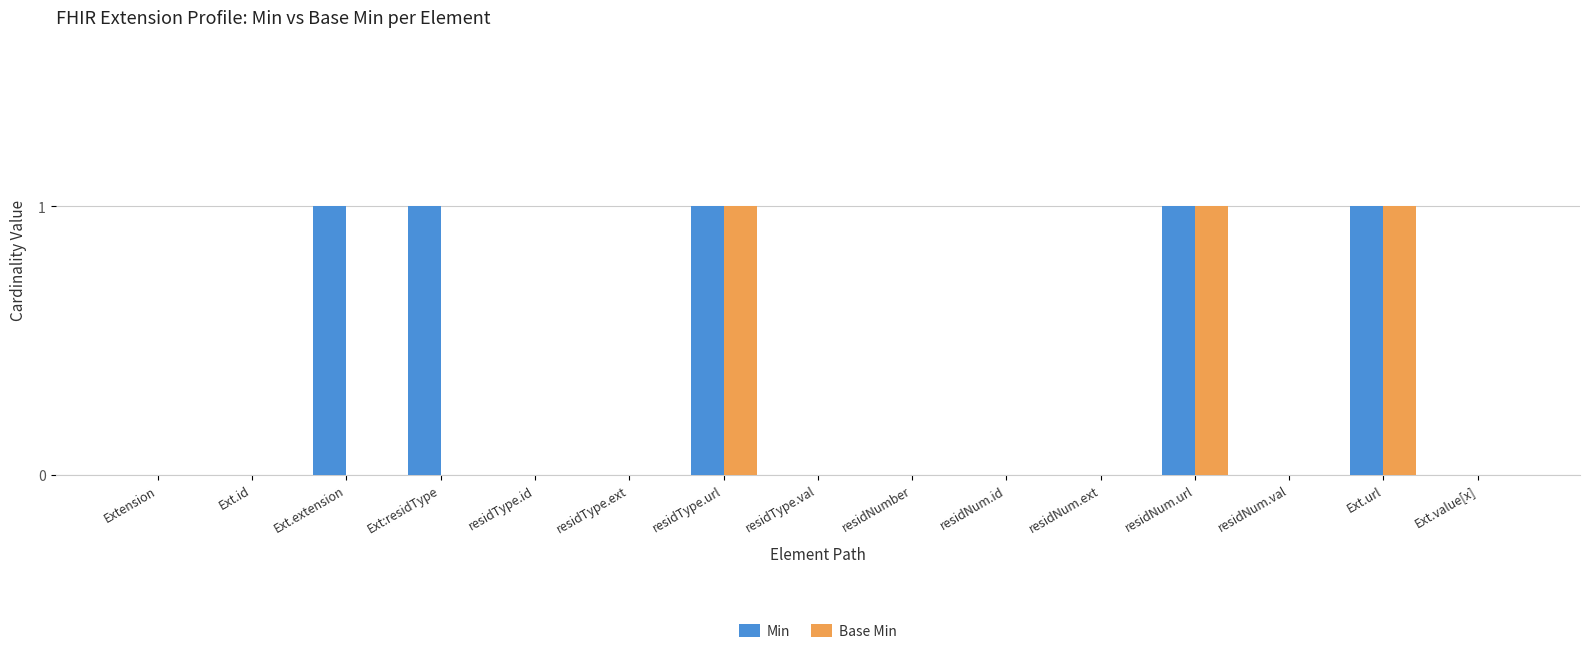

Reading left to right, extract all data points from this chart.

Min: 0	0	1	1	0	0	1	0	0	0	0	1	0	1	0
Base Min: 0	0	0	0	0	0	1	0	0	0	0	1	0	1	0